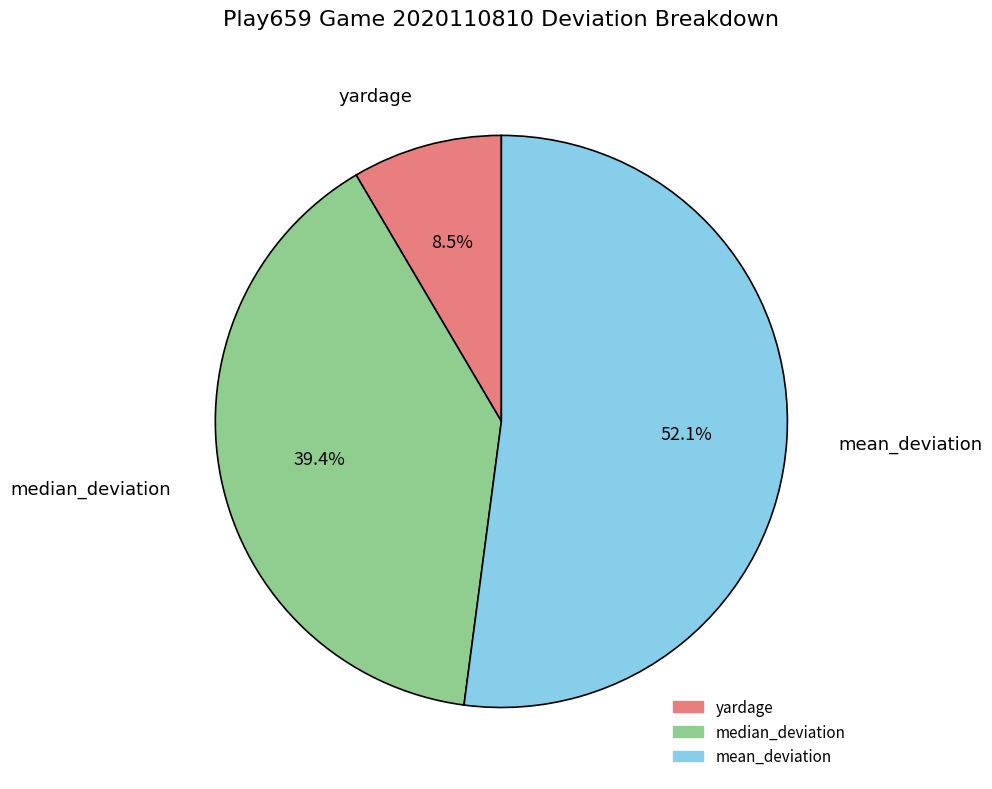

To the nearest percent, what percentage of the pie is median_deviation?

39%